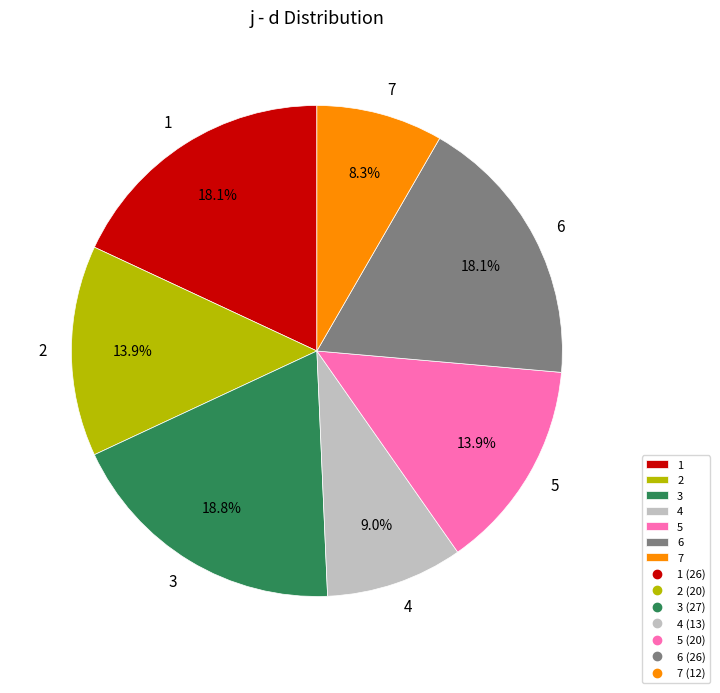

The 1 slice represents 18% of the pie. True or false?

True